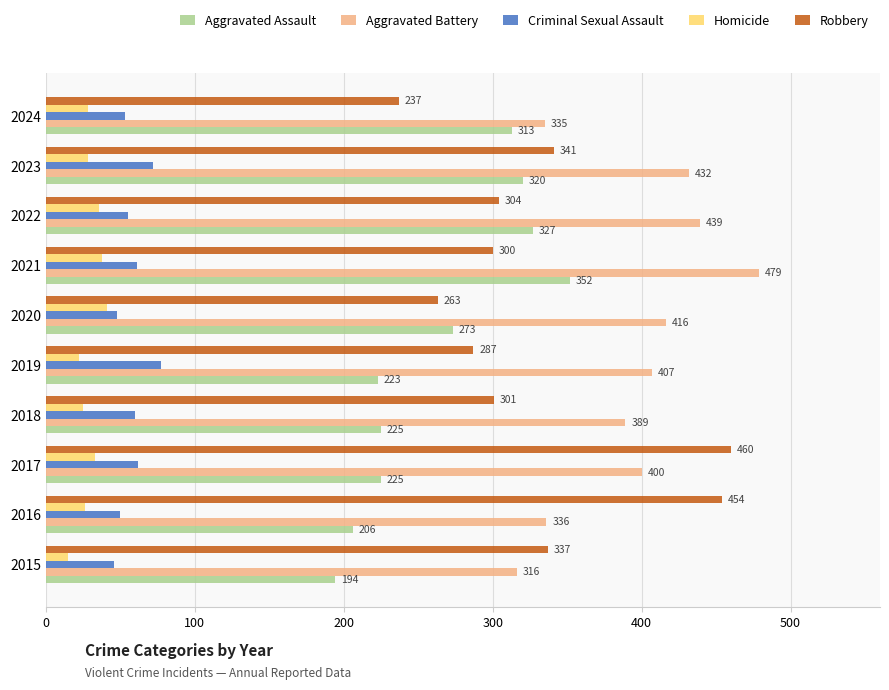

At which label does Criminal Sexual Assault reach its peak?

2019